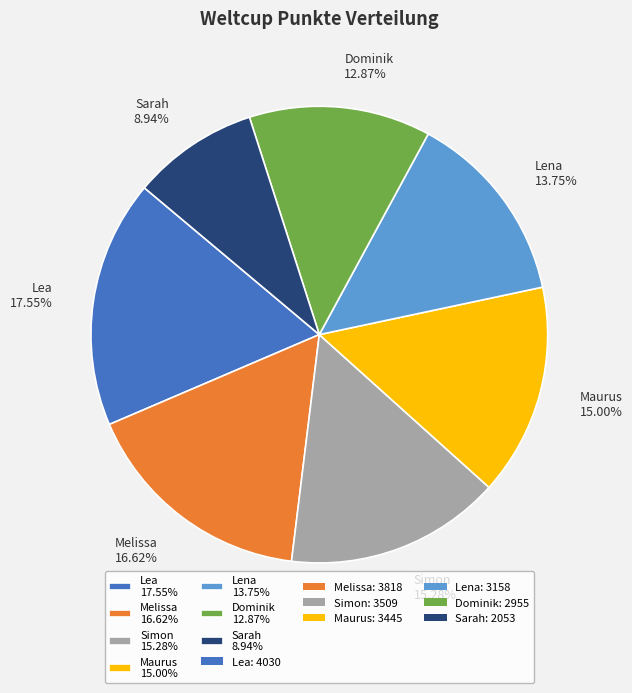

Is there any slice that represents more than half of the pie?

No